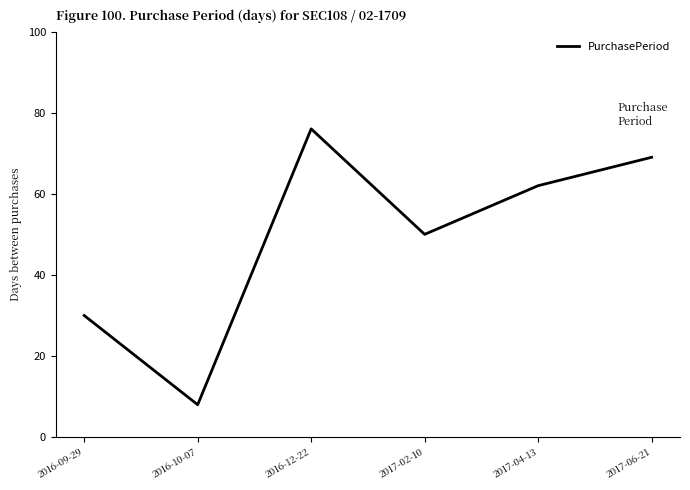

What is the difference between the values at 2016-09-29 and 2017-06-21?

39